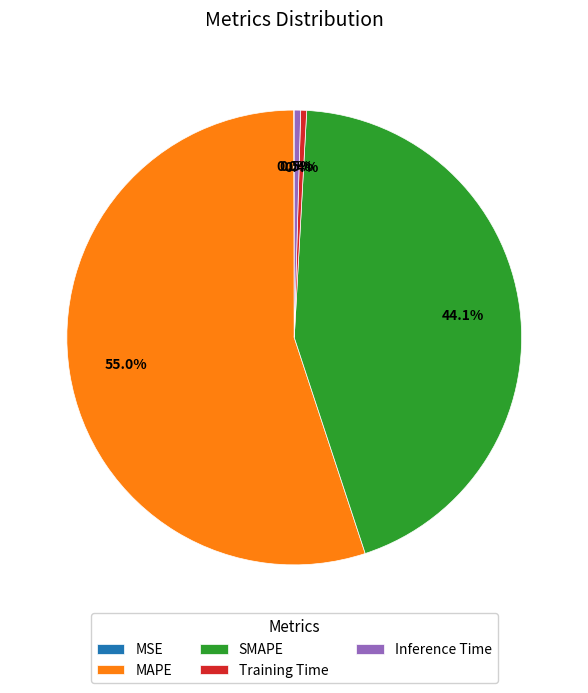

True or false: SMAPE accounts for 30% of the total.

False